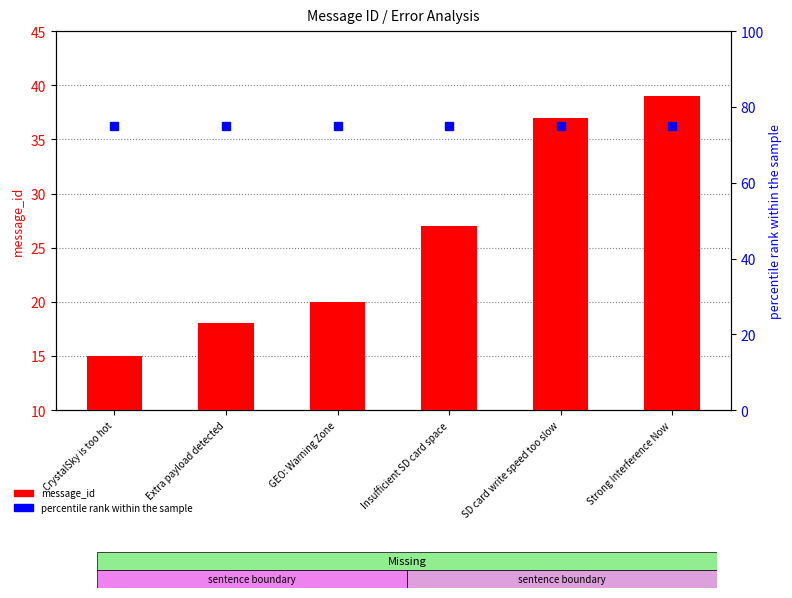

Which series has the largest total across all categories?

percentile rank within the sample